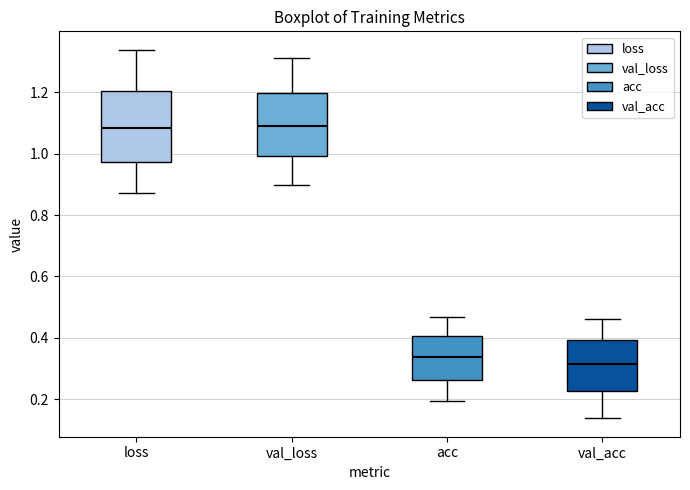

Comparing the boxes themselves (not the whiskers), which one is the tallest?

loss